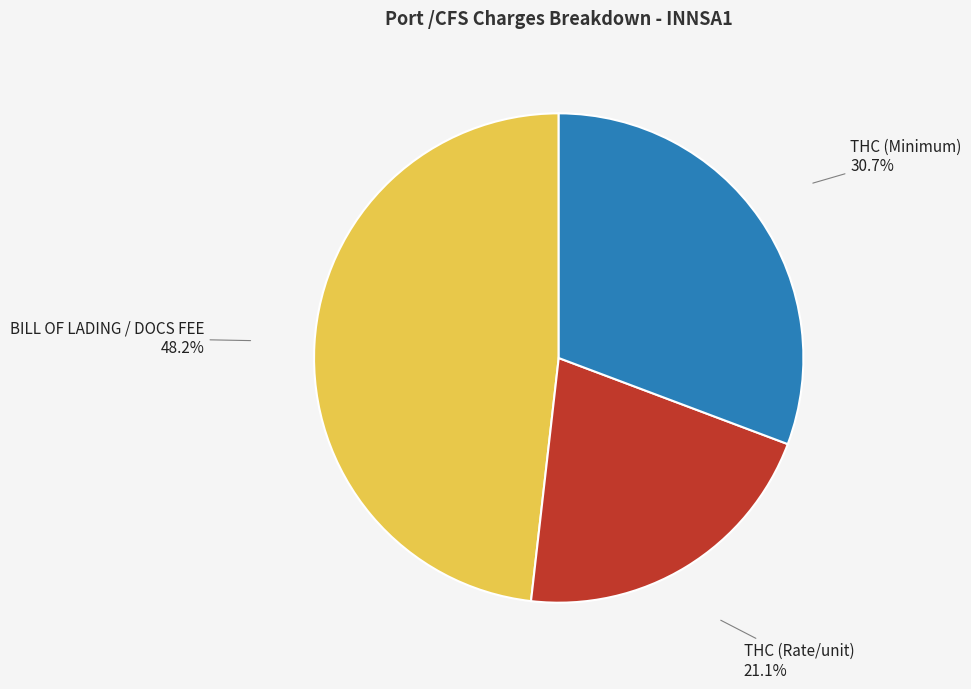

Which category has the biggest portion of the pie?

BILL OF LADING / DOCS FEE